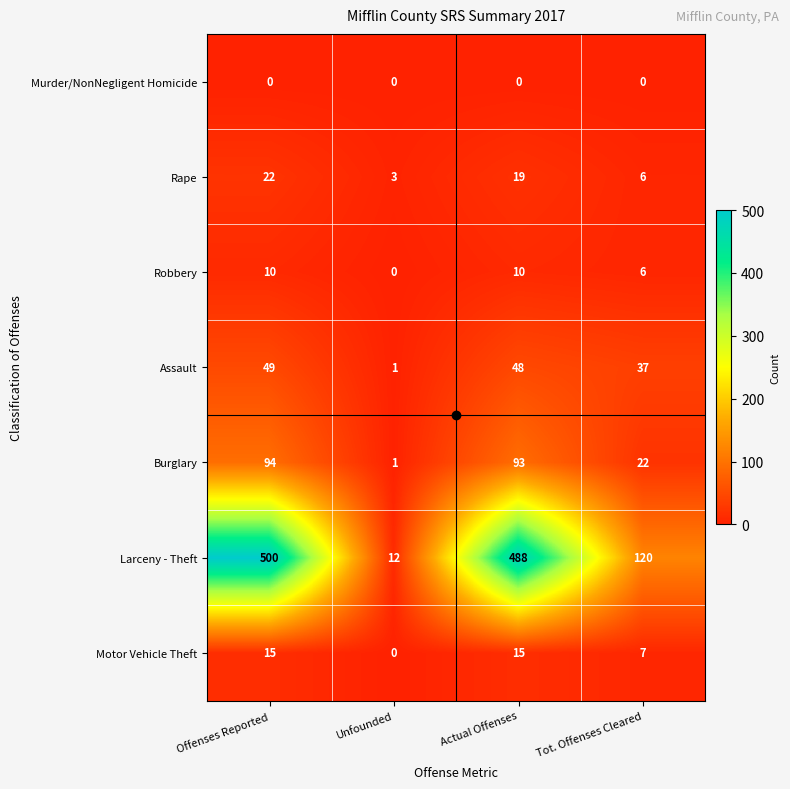

Is it true that Rape equals 22 at Offenses Reported?

True